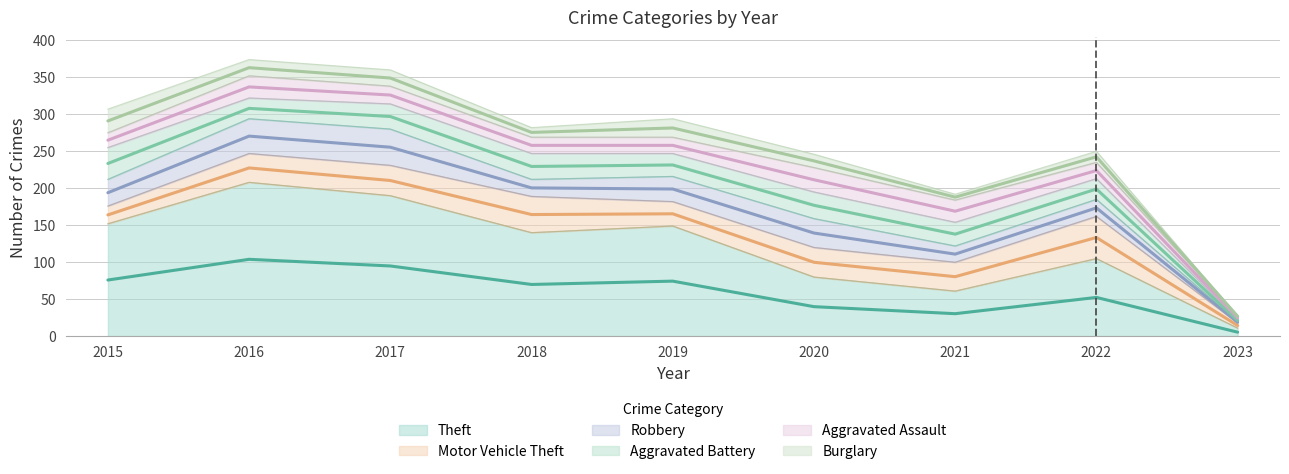

What is the difference between the second highest and minimum values in the Aggravated Battery series?

33